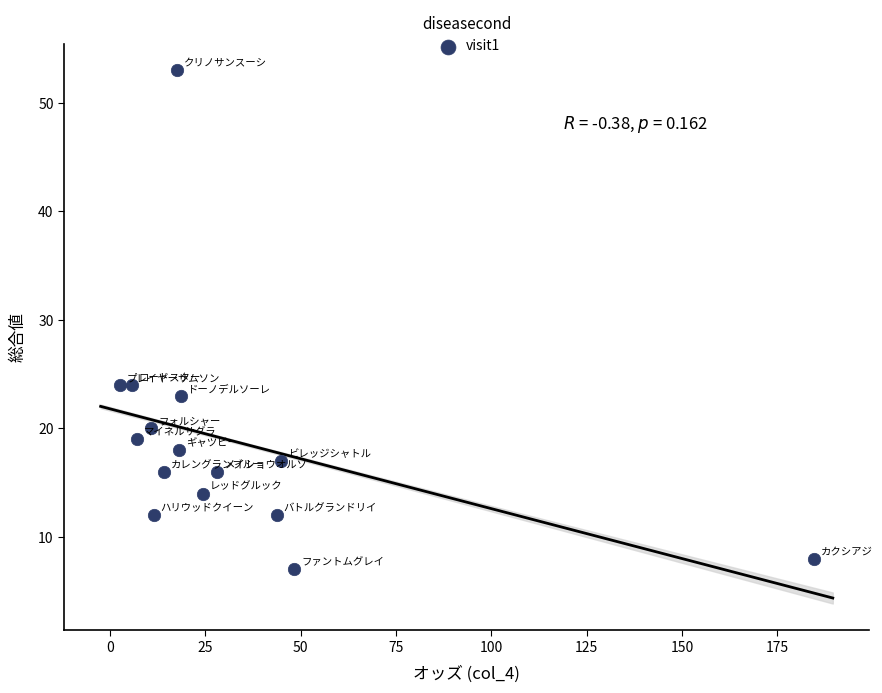

What is the range of Y values (max minus min)?

46